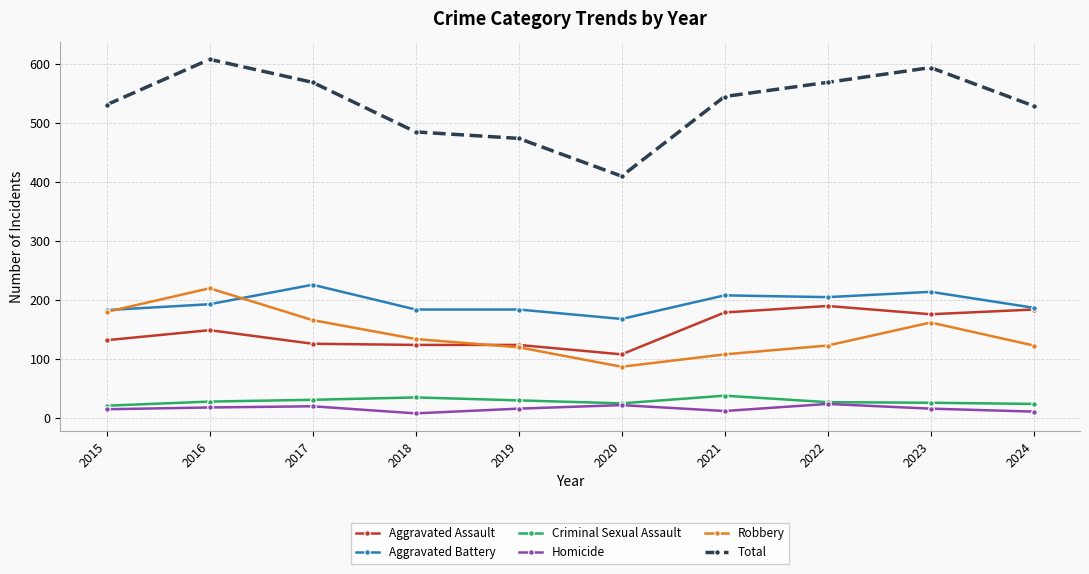

Read the Robbery value at 2021, to the nearest 5.

110